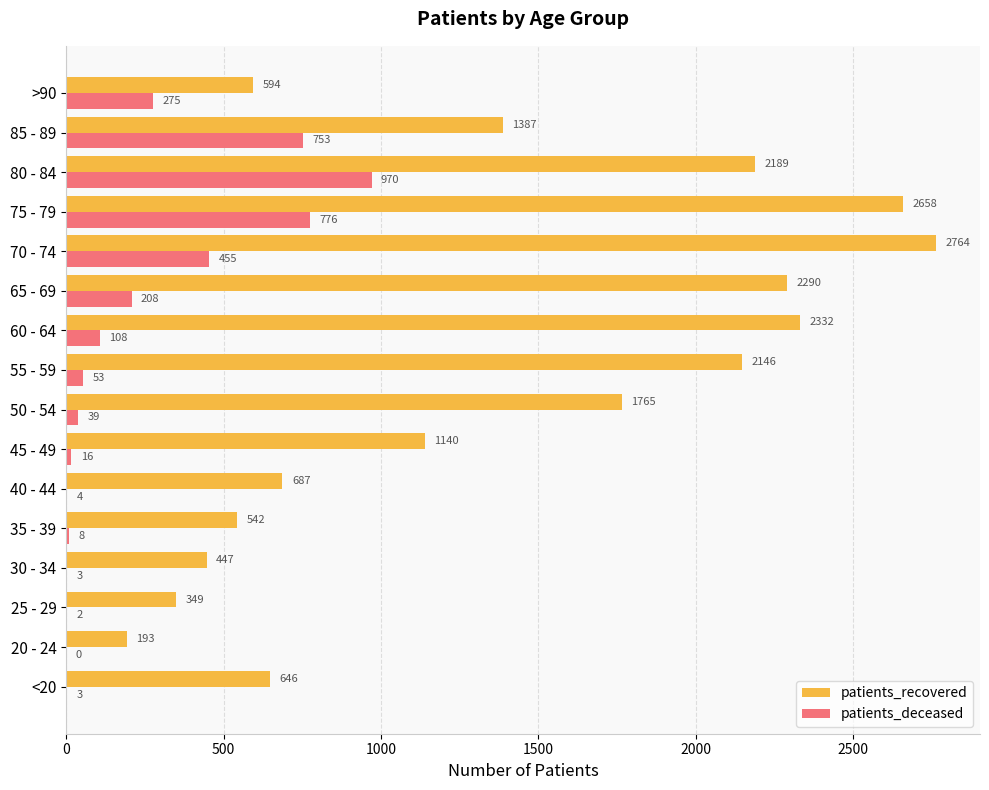

What is the maximum value for patients_recovered?

2764